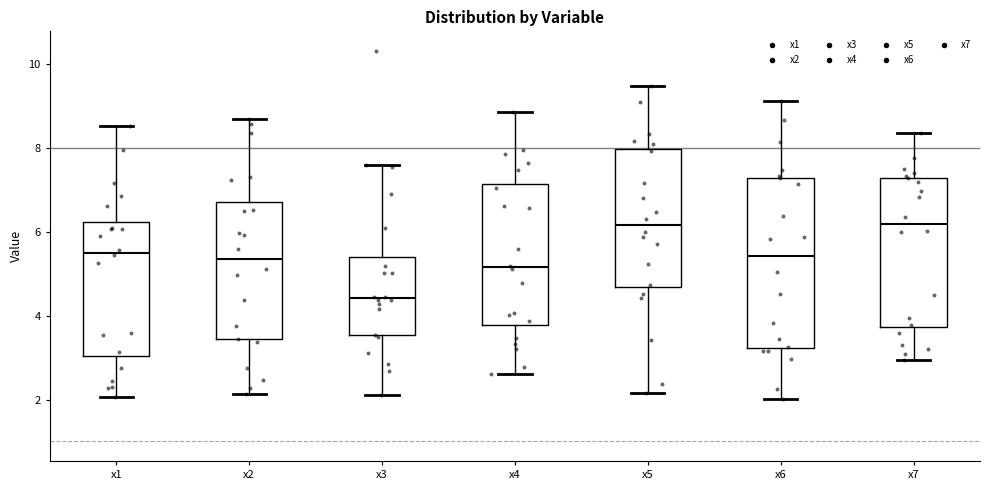

Where is the lower edge of the box for x6 on the y-axis? The values are not printed on the chart, so give them approximately, as read against the axis.

3.2